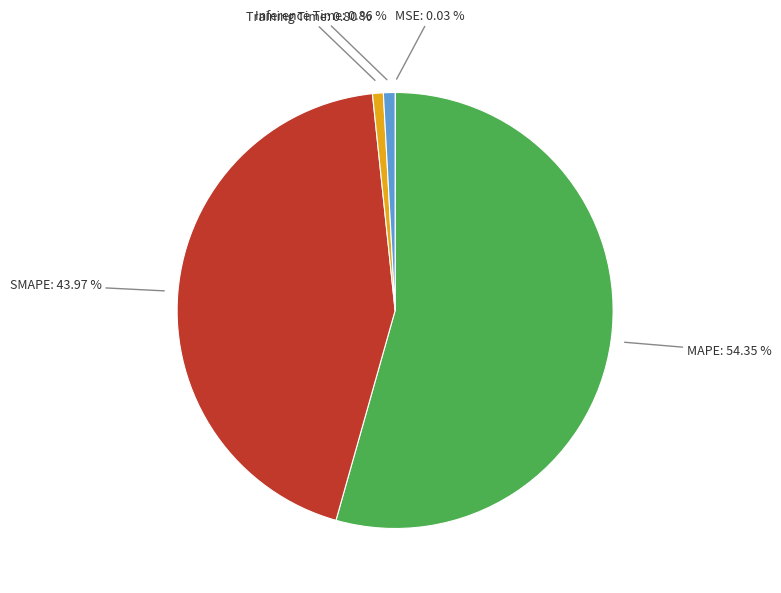

What percentage is NOT represented by SMAPE?

56.0%